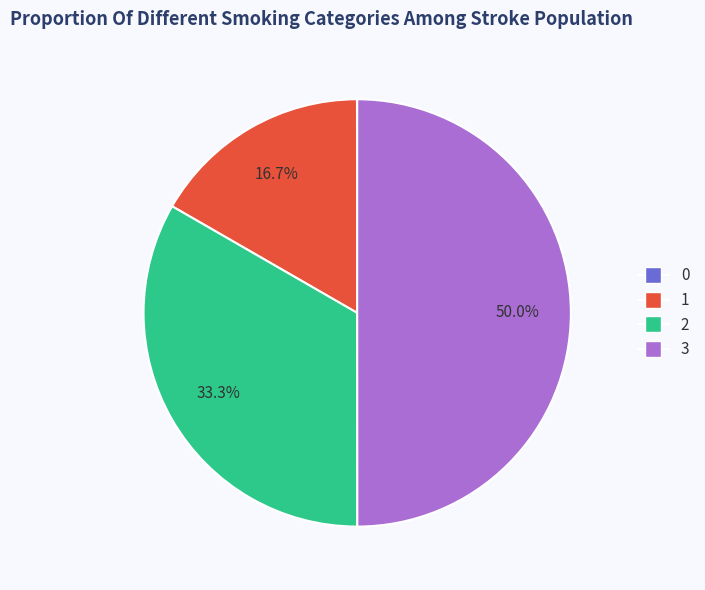

Combined, what portion of the pie is 3 and 1?

66.7%